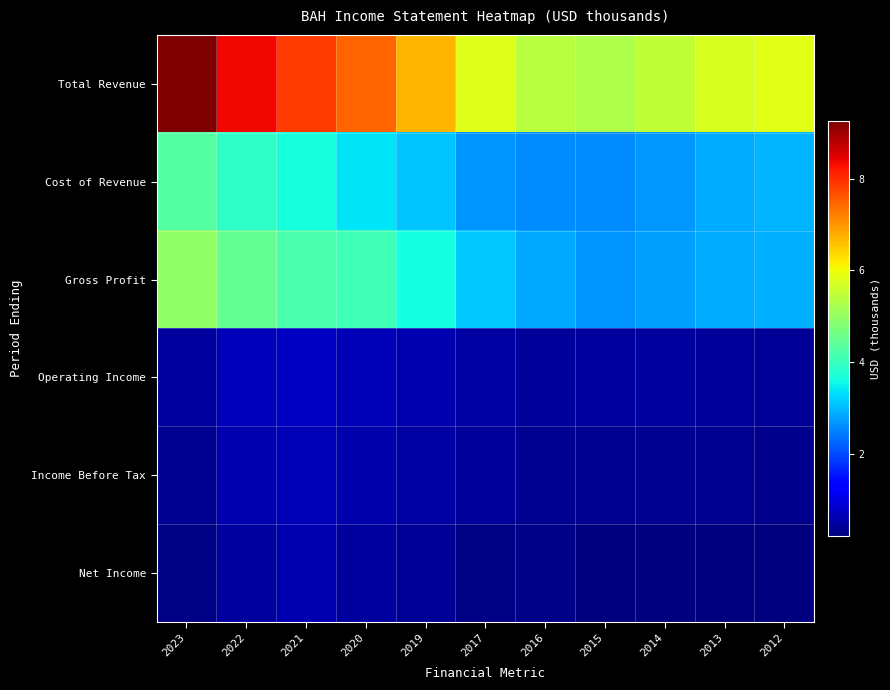

At how many categories does at least one series exceed 872149?

11